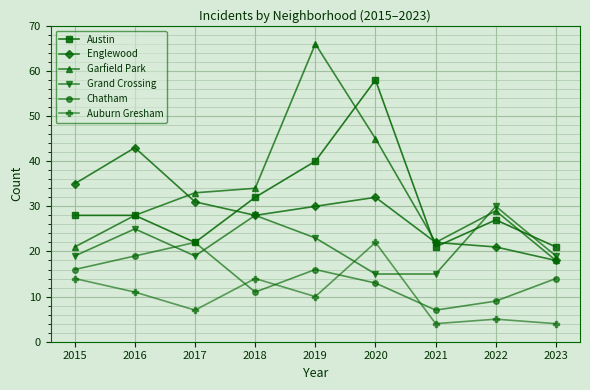

The value of Auburn Gresham at 2021 is 7. True or false?

False